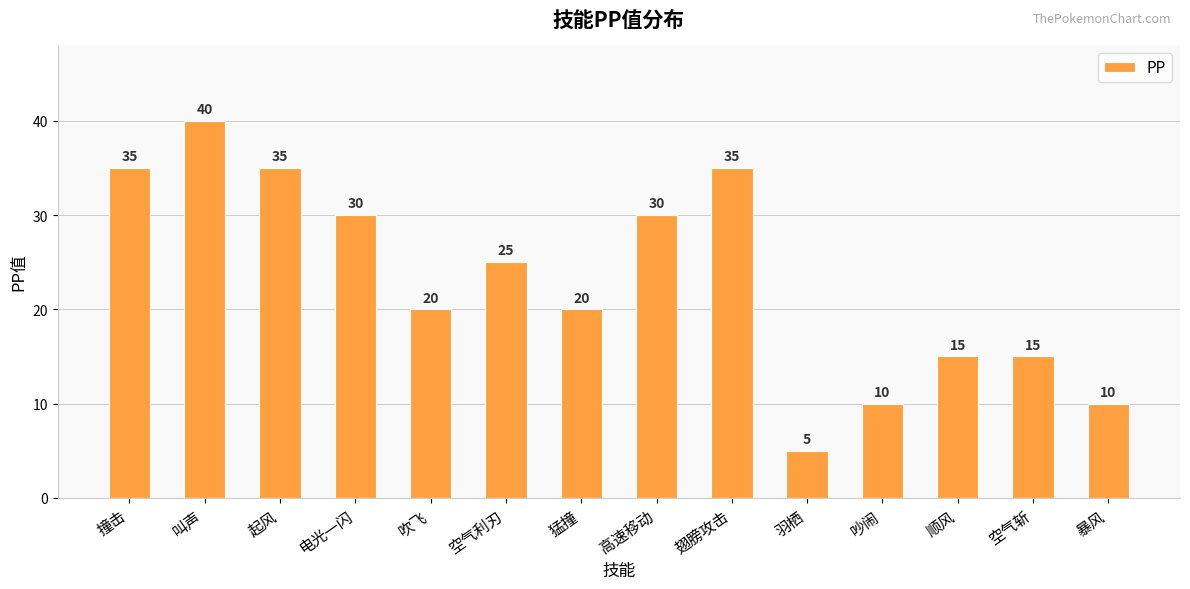

At which category does the chart reach its peak across all series?

叫声